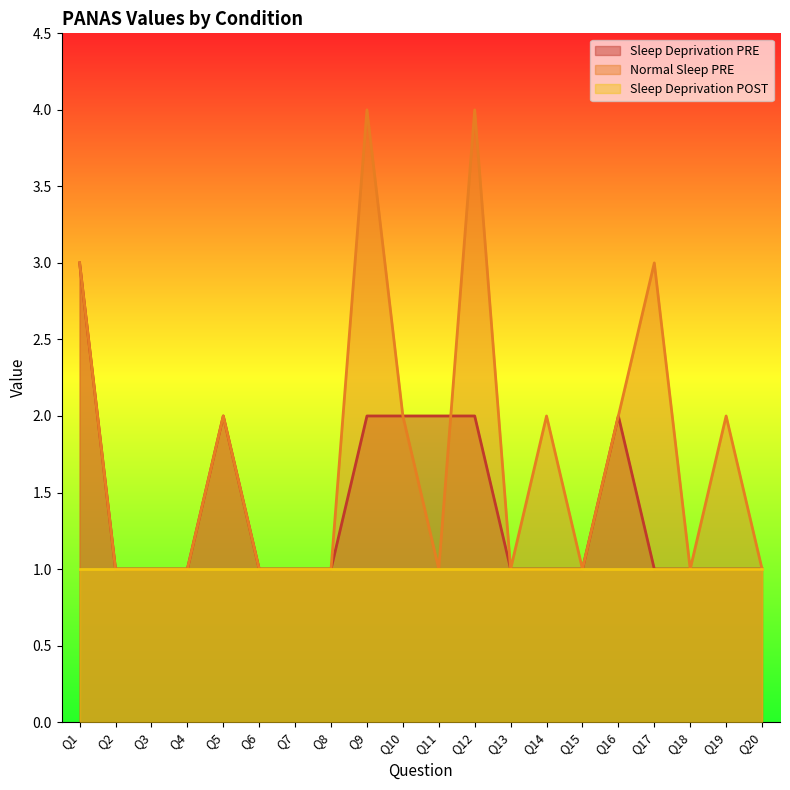

List the labels in order of Normal Sleep PRE value, largest first.

Q9, Q12, Q1, Q17, Q5, Q10, Q14, Q16, Q19, Q2, Q3, Q4, Q6, Q7, Q8, Q11, Q13, Q15, Q18, Q20